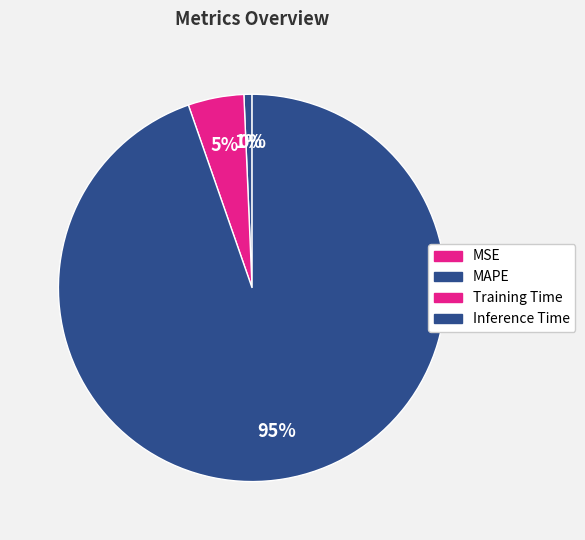

To the nearest percent, what is the difference between the largest and smallest slice percentages?

95%